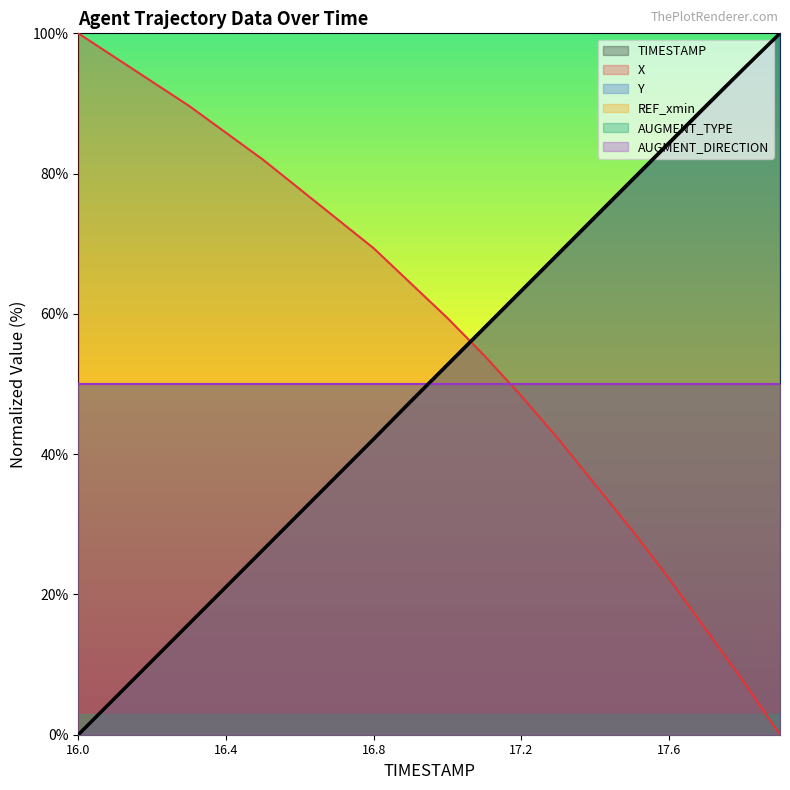

What is the label of the 15th point from the right?

16.5